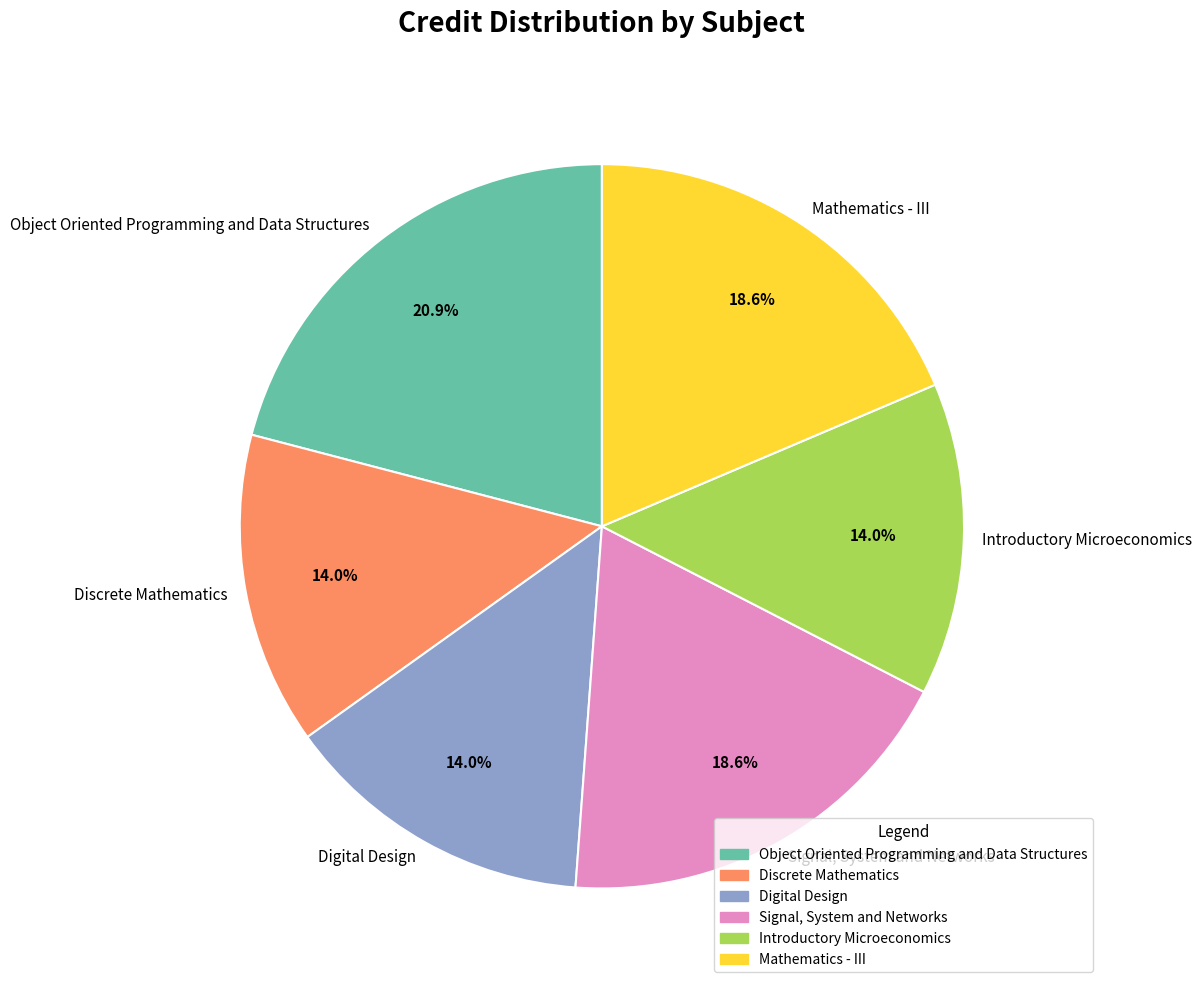

What is the ratio of the value at Object Oriented Programming and Data Structures to the value at Discrete Mathematics?

1.5